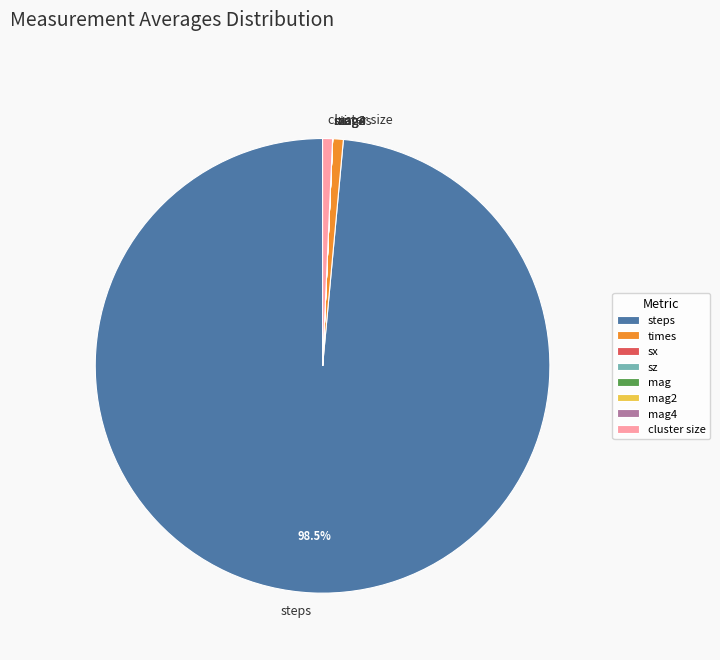

Do steps and times together represent more than half of the pie?

Yes